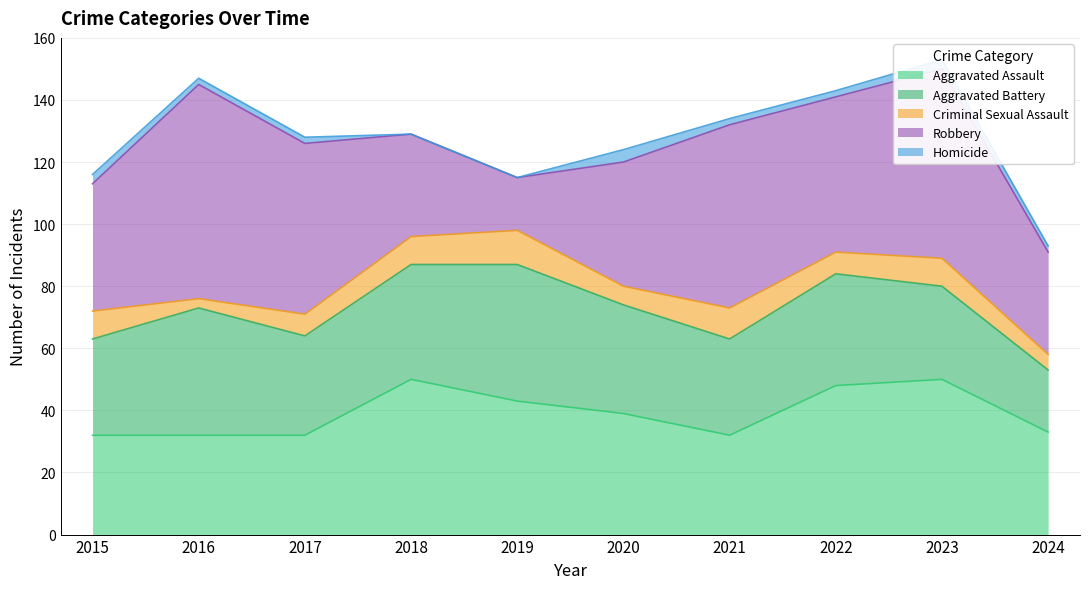

What is the total value across all series at 2023?

153